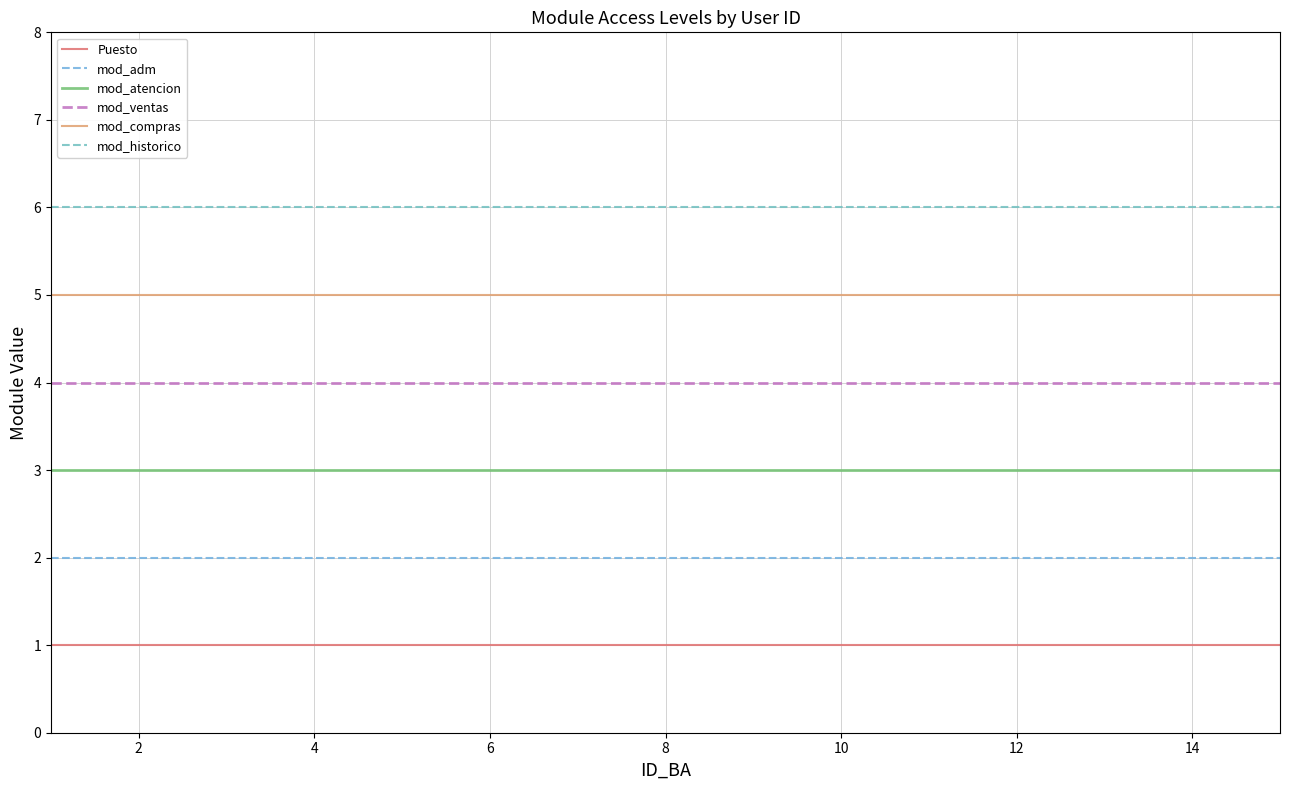

Does the chart have visible grid lines?

Yes